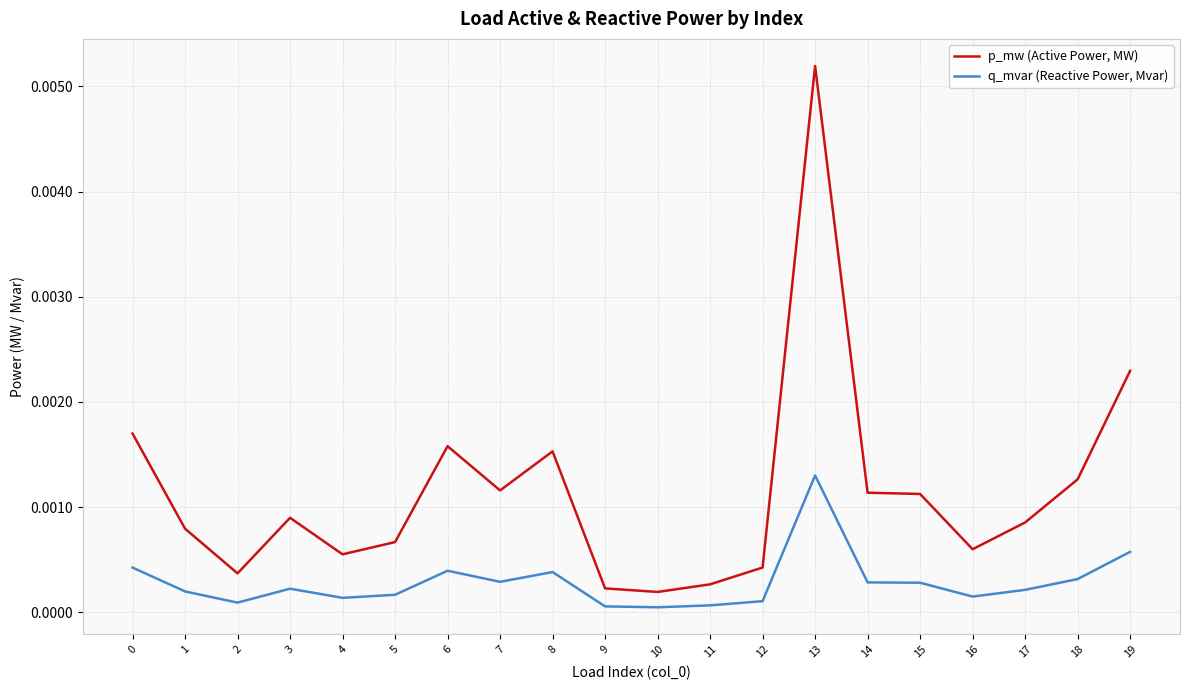

True or false: q_mvar (Reactive Power, Mvar) and p_mw (Active Power, MW) intersect in this chart.

False